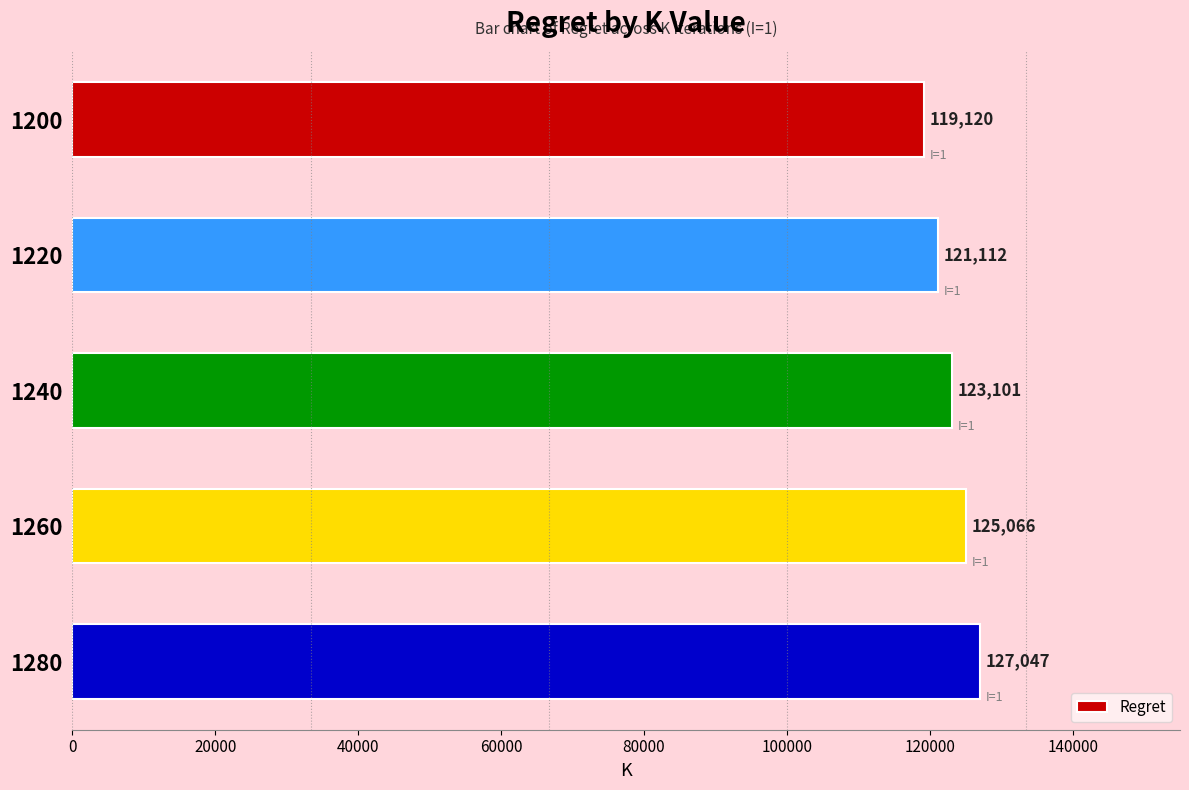

Approximately how many times larger is the value at 1220 compared to 1200?

1.0